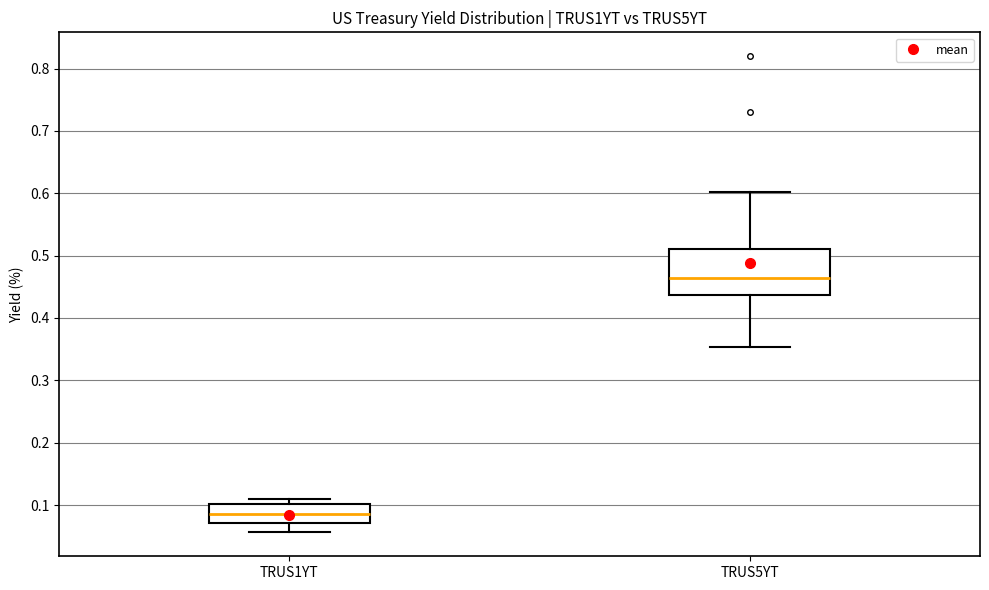

Comparing the boxes themselves (not the whiskers), which one is the tallest?

TRUS5YT